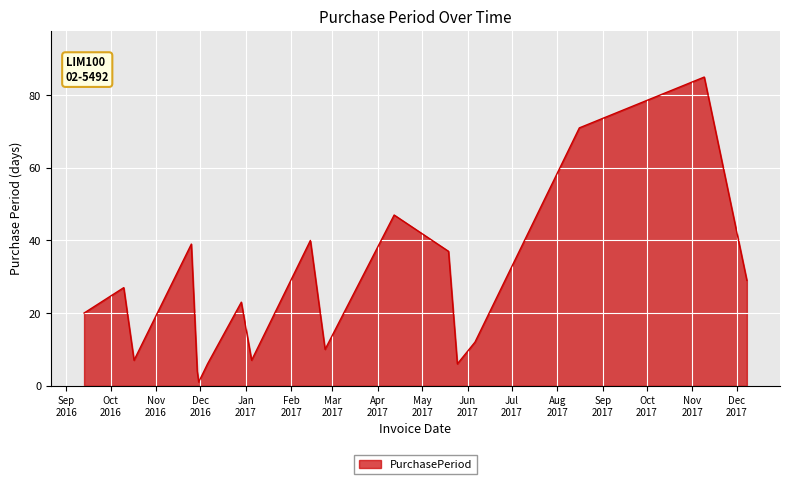

What is the difference between the maximum and minimum values?

84